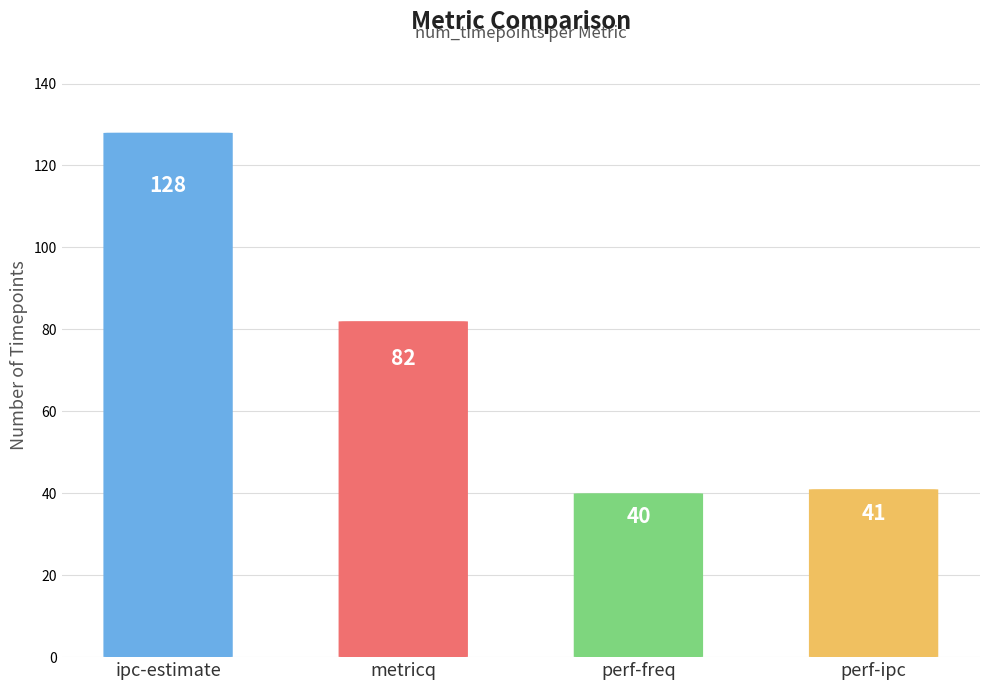

Are the bars grouped side by side (vs. stacked)?

No